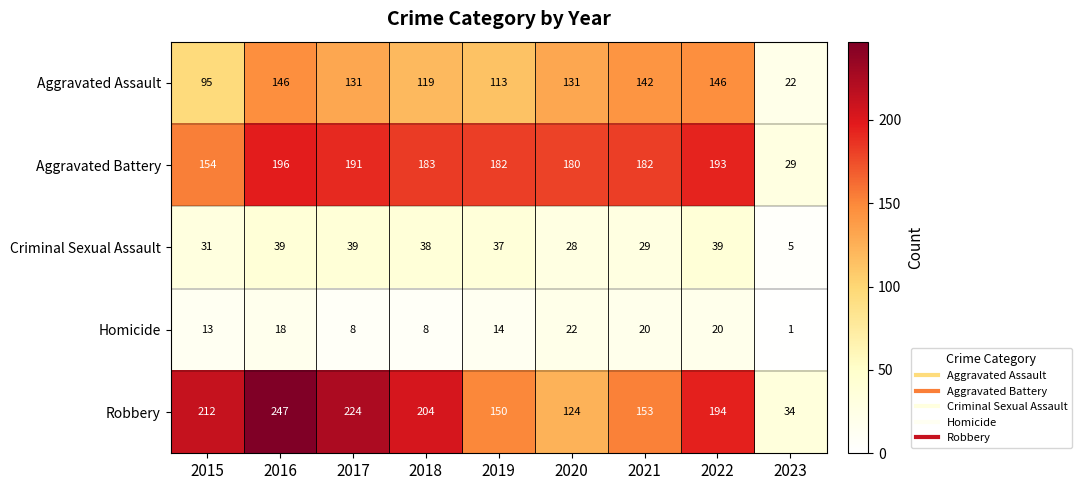

Which label corresponds to the smallest value in the chart?

2023